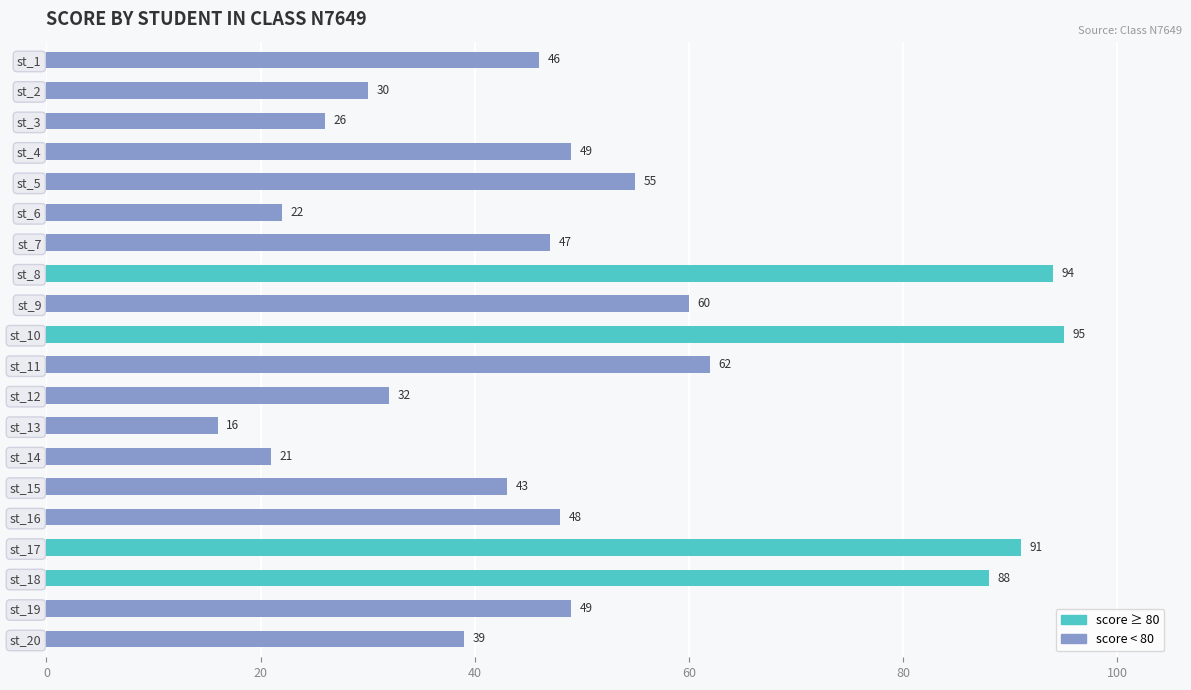

Where is the data nearest to the value 55?

st_5